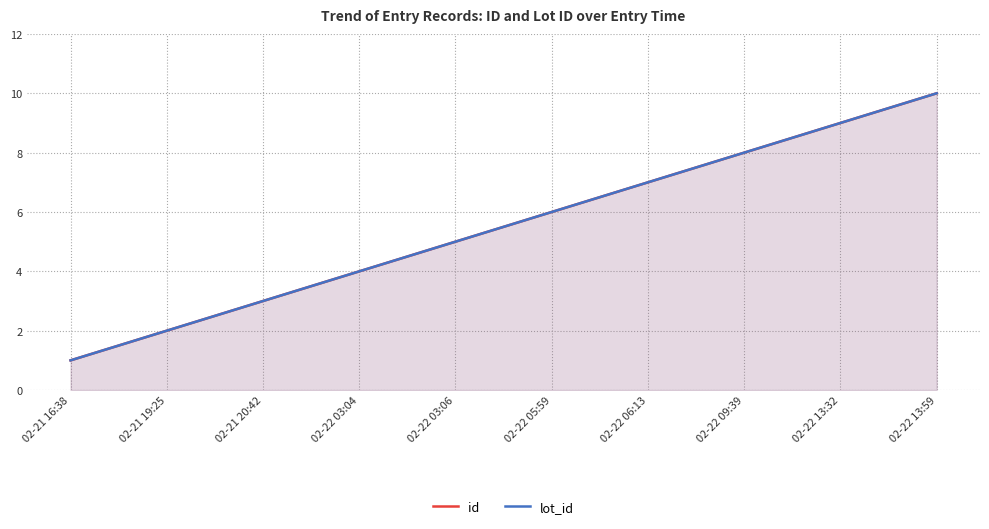

True or false: id has more than 1 interior local peaks.

False